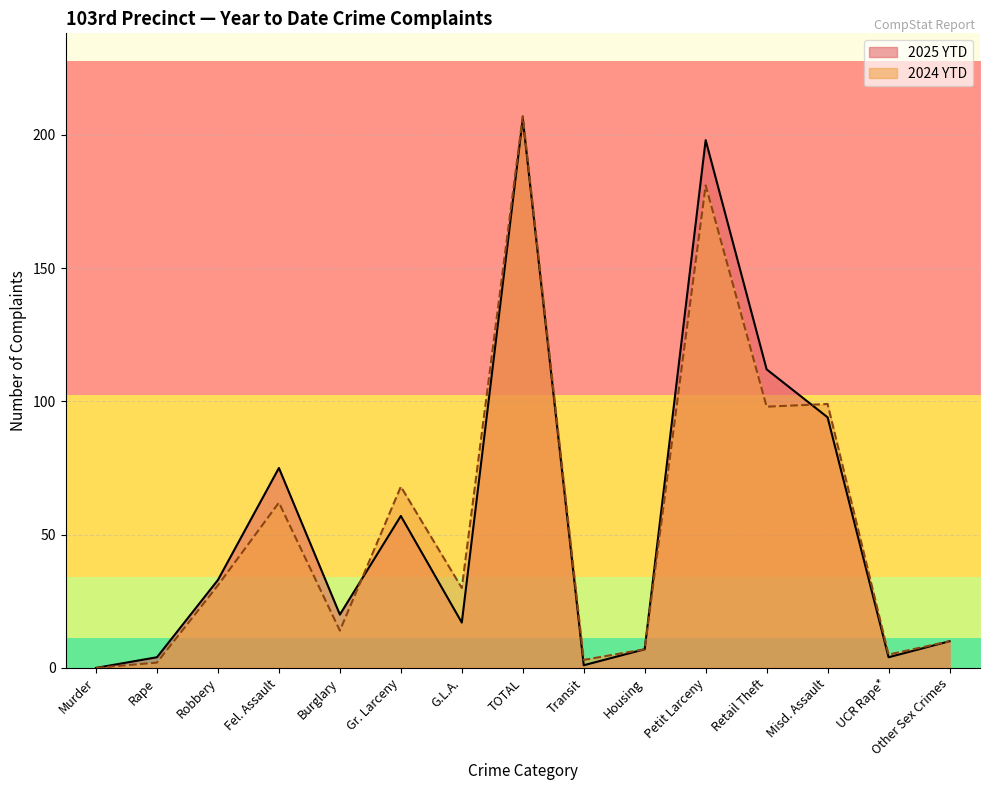

The value of 2024 YTD at Rape is 3. True or false?

False